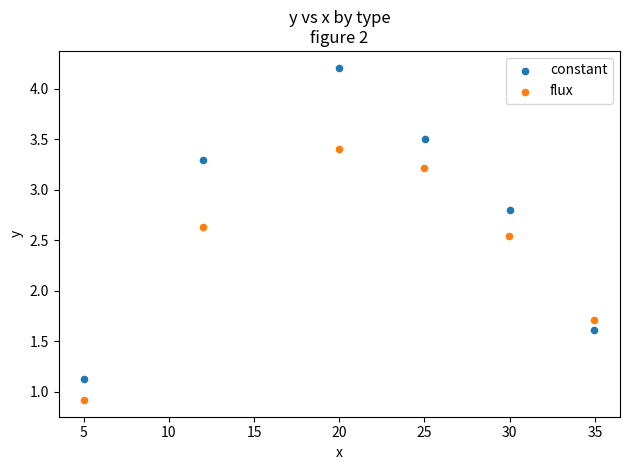

Which series reaches the maximum Y coordinate?

constant